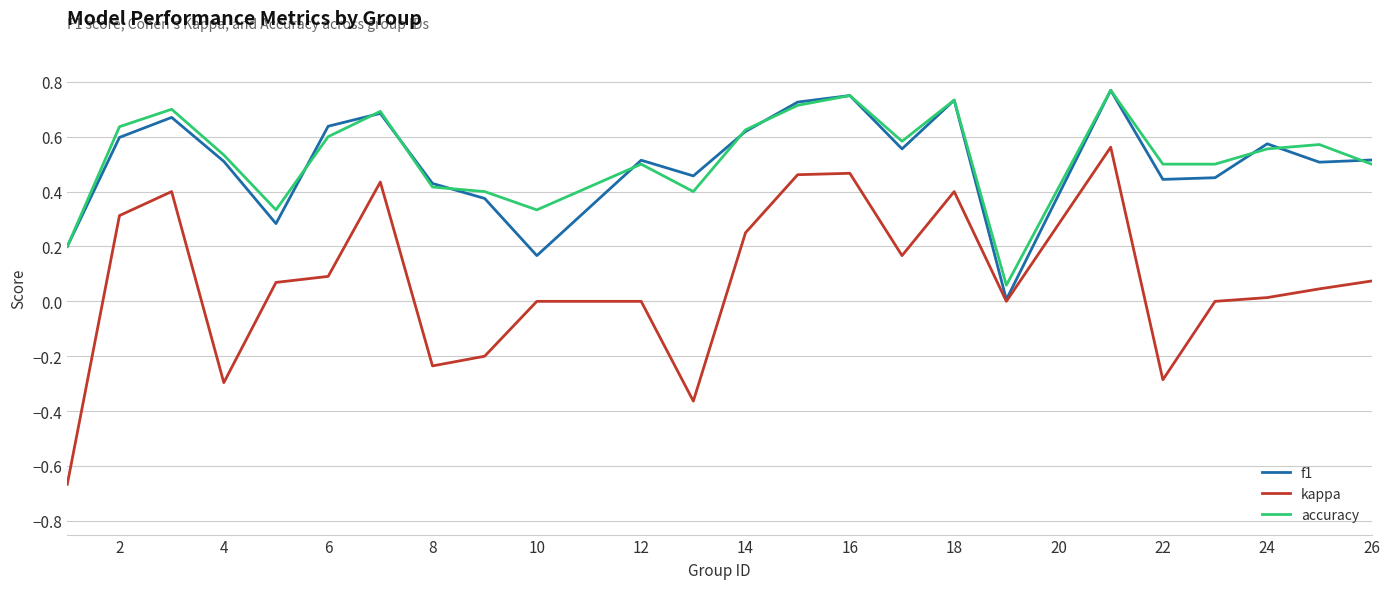

True or false: kappa and accuracy cross at least once.

False